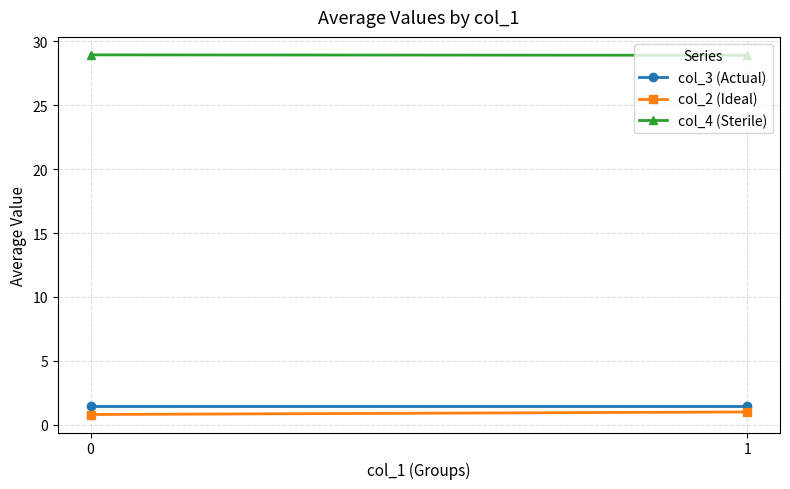

Reading right to left, transcribe all the data shown in this chart.

col_3 (Actual): 1.5	1.5
col_2 (Ideal): 1.0	0.8
col_4 (Sterile): 28.9	28.9